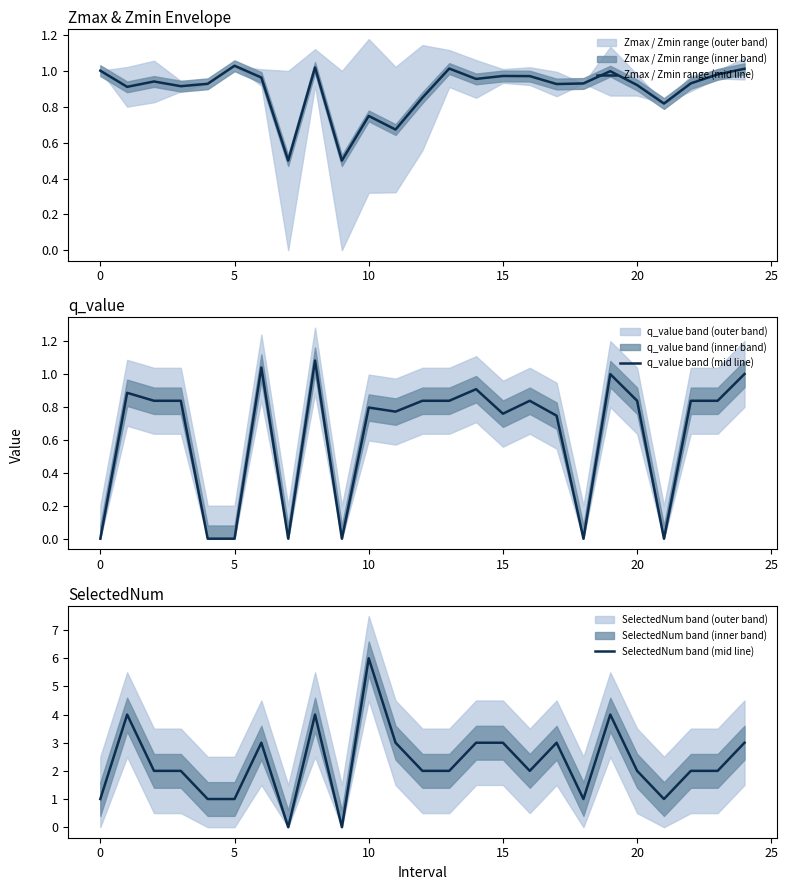

Is it true that Zmax / Zmin range (mid line) equals 1.4 at 5?

False